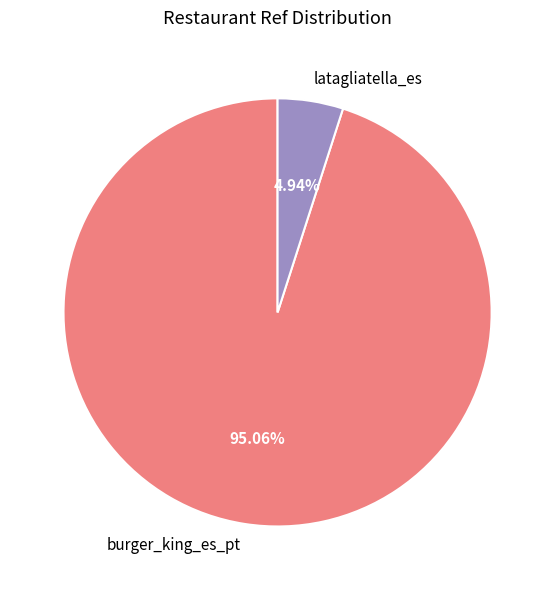

Does any single category account for the majority?

Yes